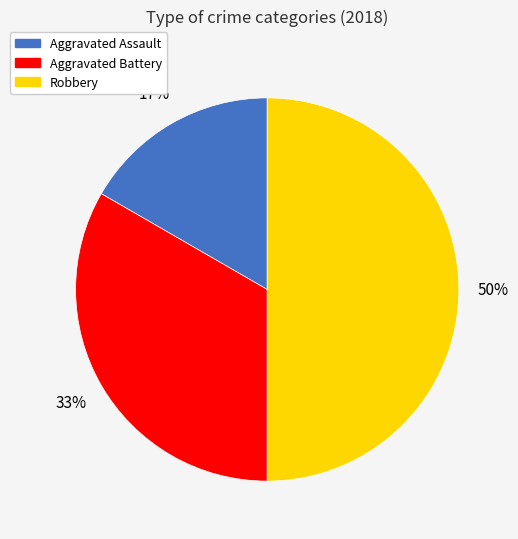

Rank the categories by value from lowest to highest.

Aggravated Assault, Aggravated Battery, Robbery